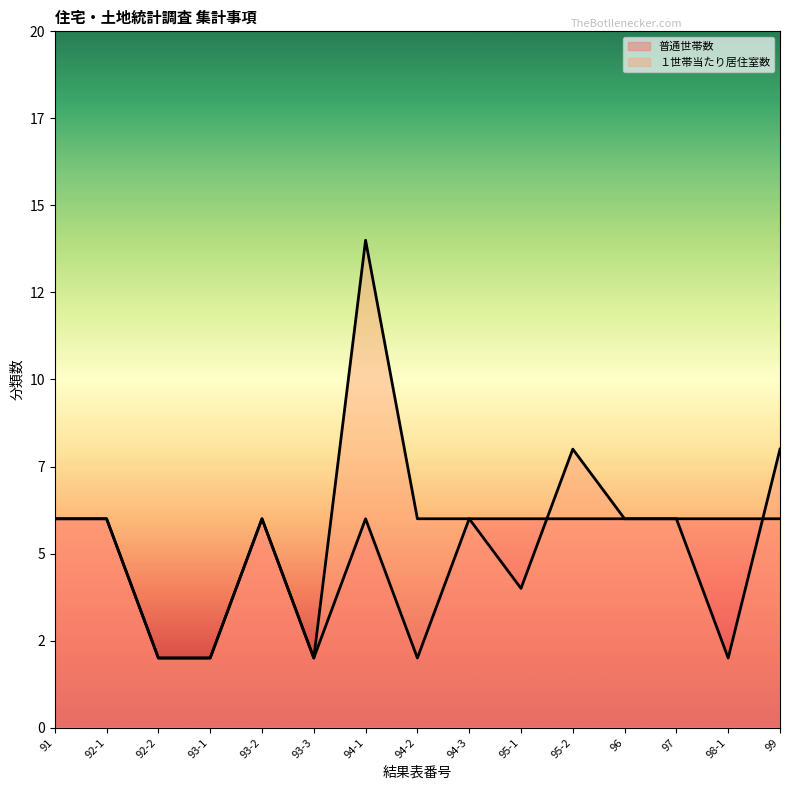

At which label is 普通世帯数 closest to 4?

91